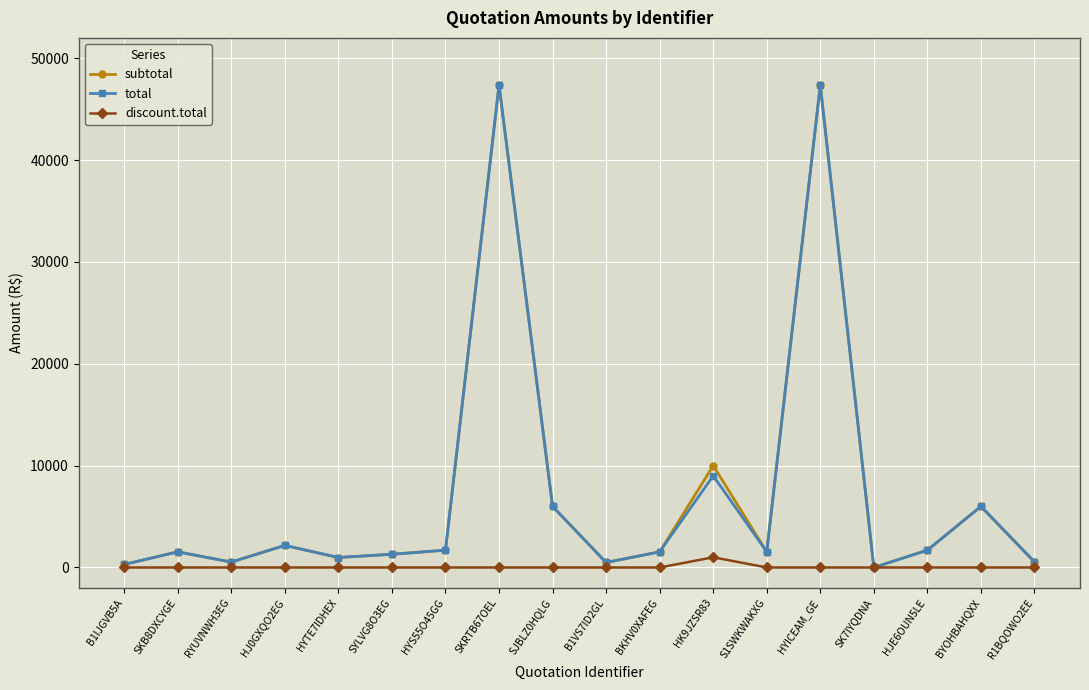

What is the total value across all series at HYICEAM_GE?

94740.0